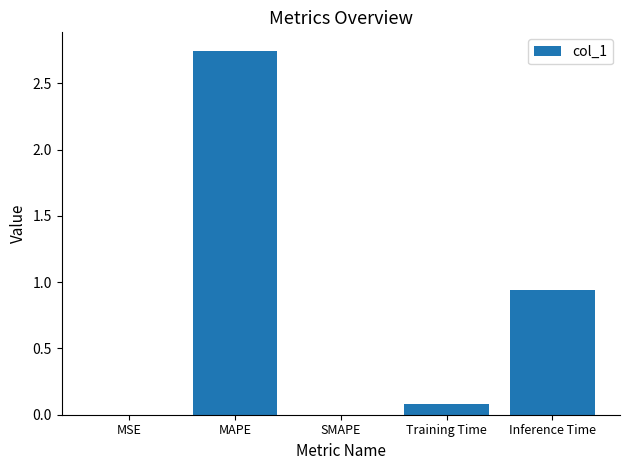

The chart shows a value of 1.4 at MAPE. True or false?

False